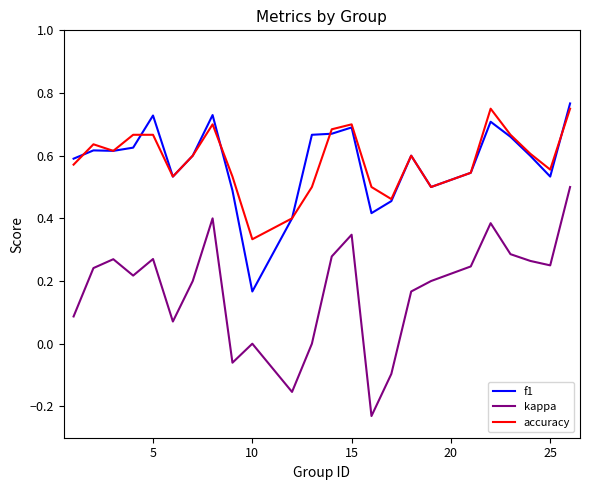

True or false: f1 and kappa intersect in this chart.

False